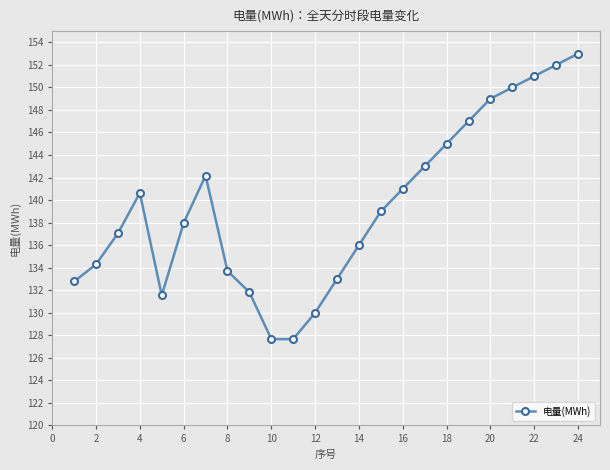

What is the difference between the maximum and minimum values?

25.3